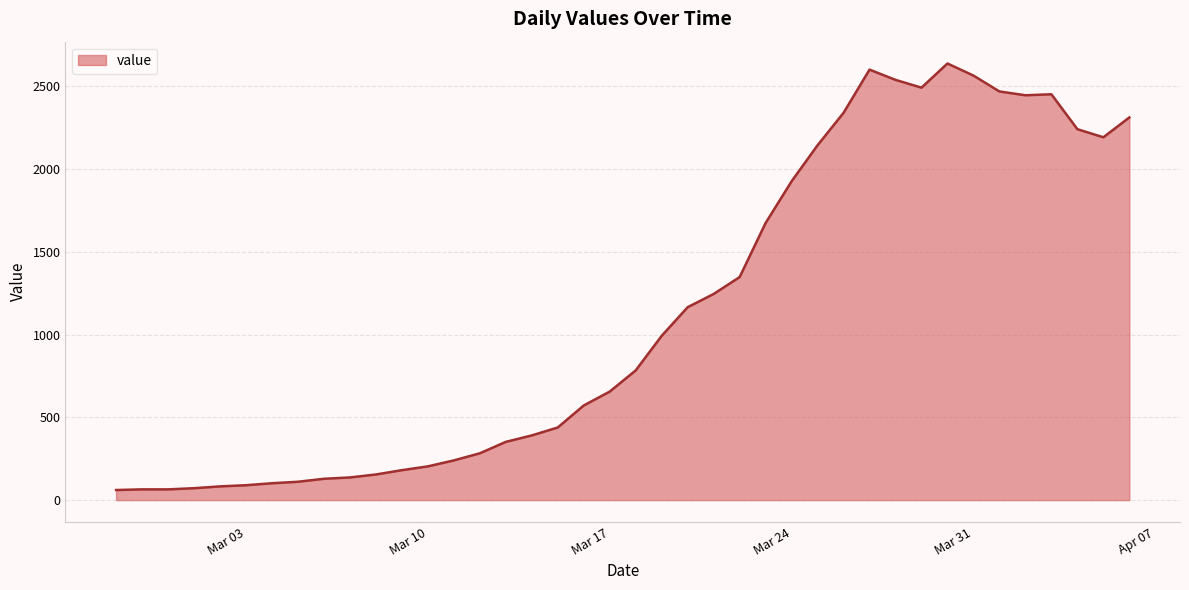

What is the difference between the maximum and minimum values?

2578